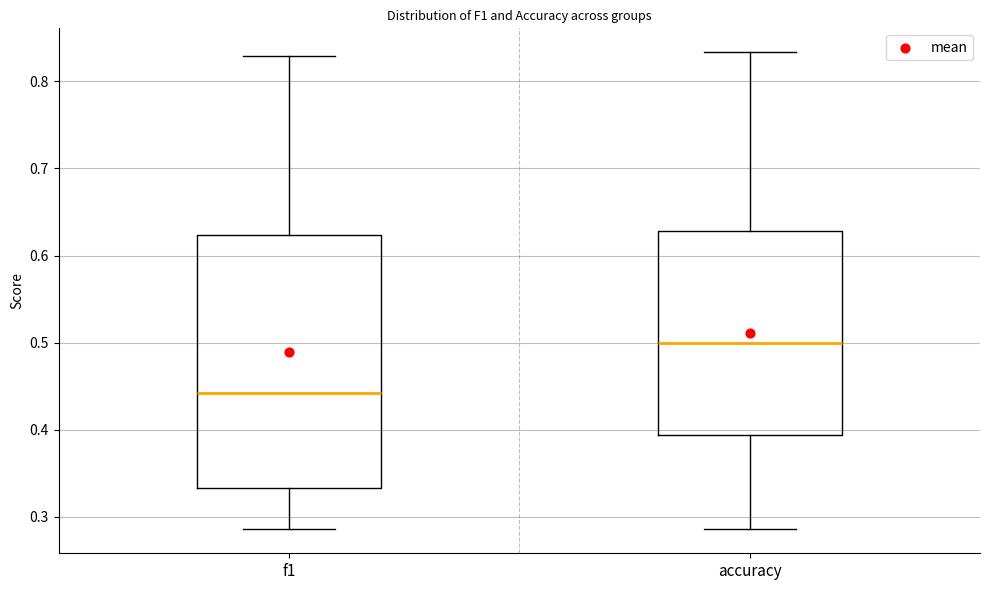

Reading left to right, transcribe this box plot: for each box, give where its median line is, the range the box spans, and where its two whiskers end, as read against the y-axis. The values are not printed on the chart, so give them approximately, as read against the axis.

f1: median 0.44, box 0.33 to 0.62, whiskers 0.29 to 0.83
accuracy: median 0.50, box 0.39 to 0.63, whiskers 0.29 to 0.83